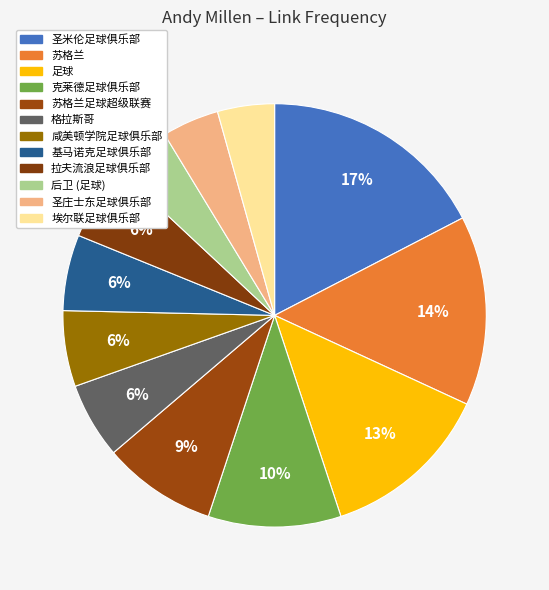

To the nearest percent, what is the combined percentage of 埃尔联足球俱乐部 and 苏格兰?

18%